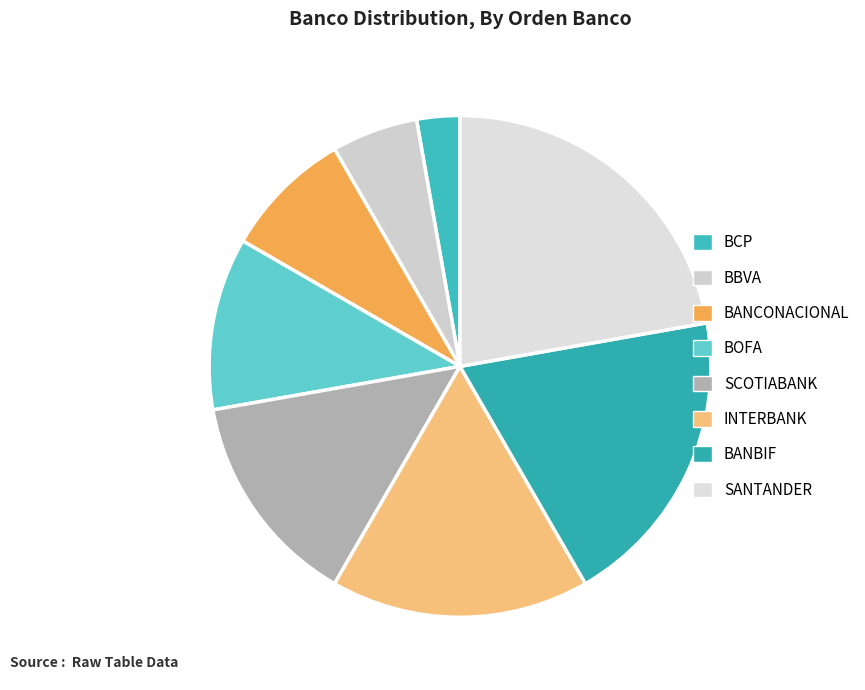

How many segments does this pie chart have?

8